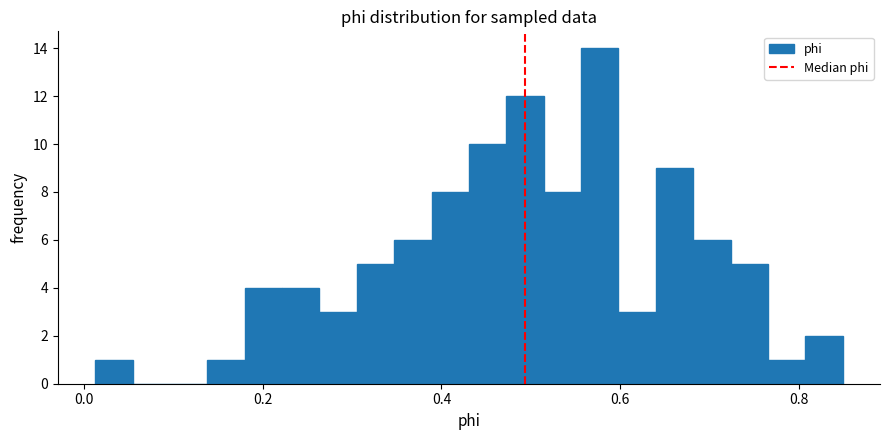

Around what value on the x-axis is the tallest bar? Give the approximate position of its centre, as read against the axis.

0.58